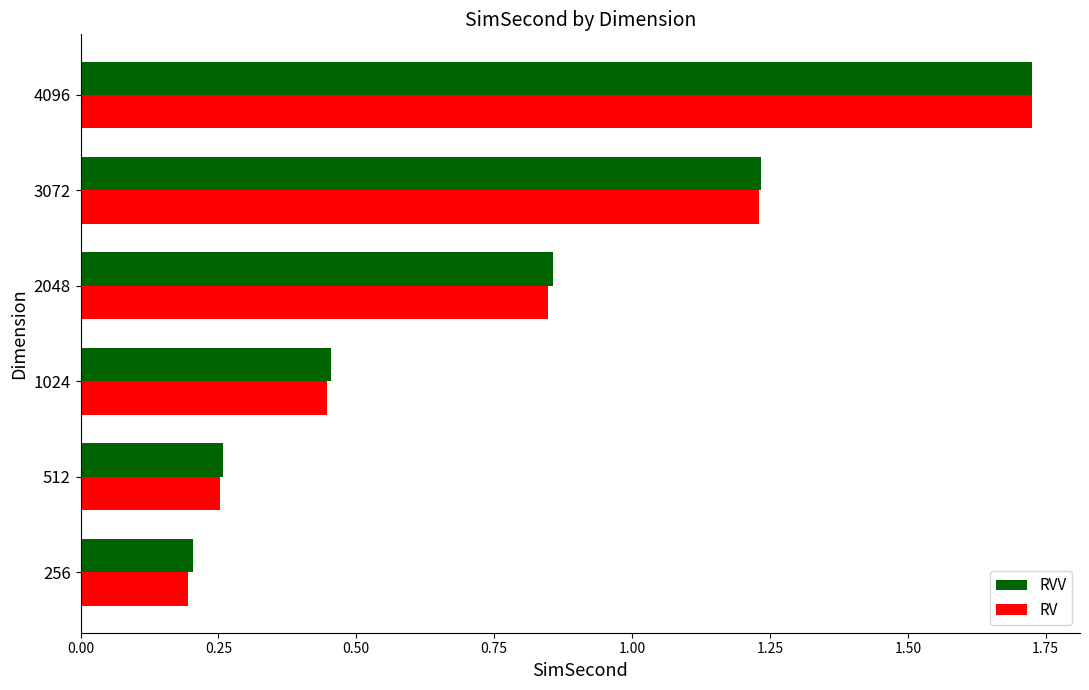

The value of RVV at 512 is 0.1. True or false?

False